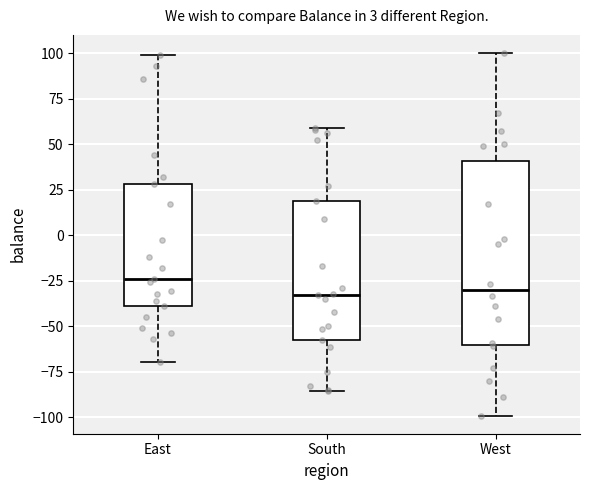

Which box is the tallest, from its lower edge to its upper edge?

West